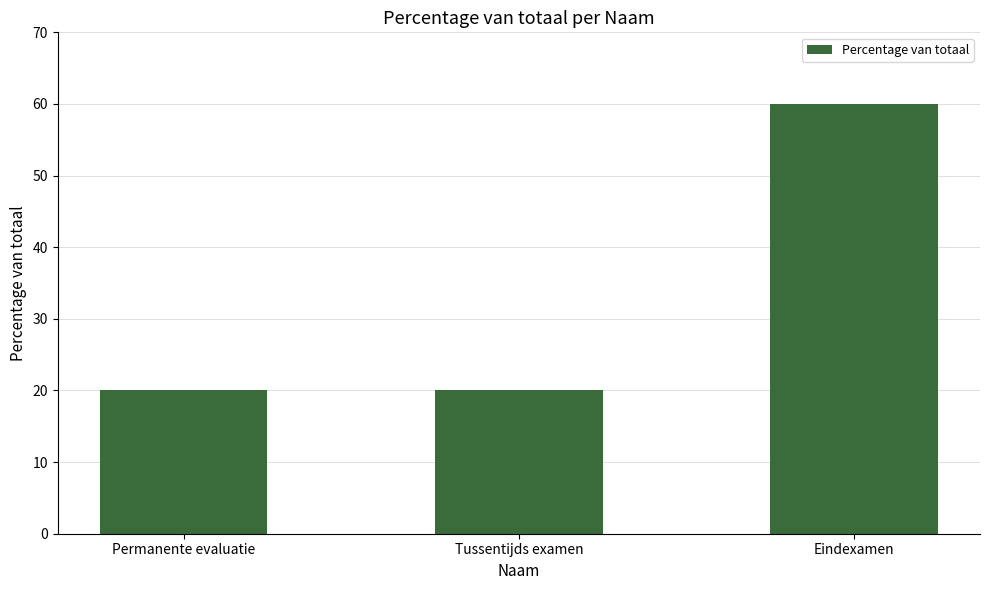

What is the ratio of the value at Eindexamen to the value at Tussentijds examen?

3.0